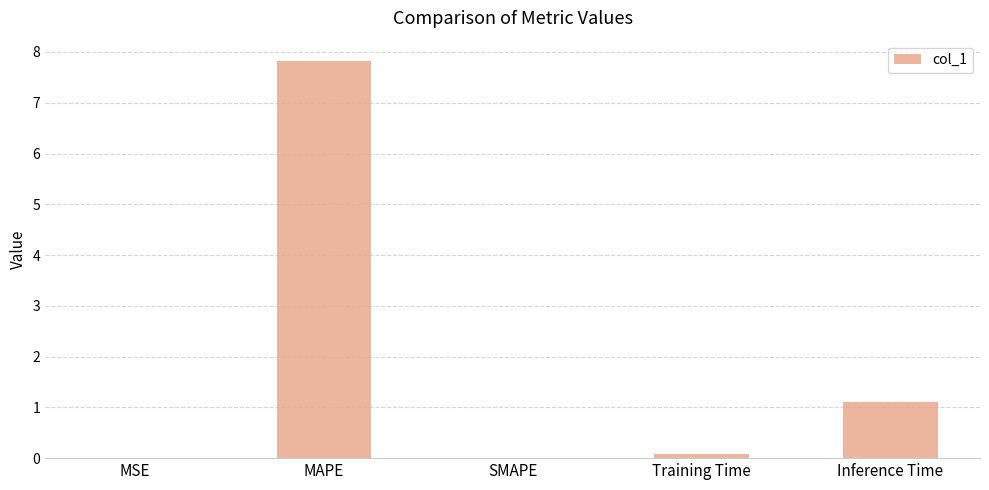

Are the bars grouped side by side (vs. stacked)?

No